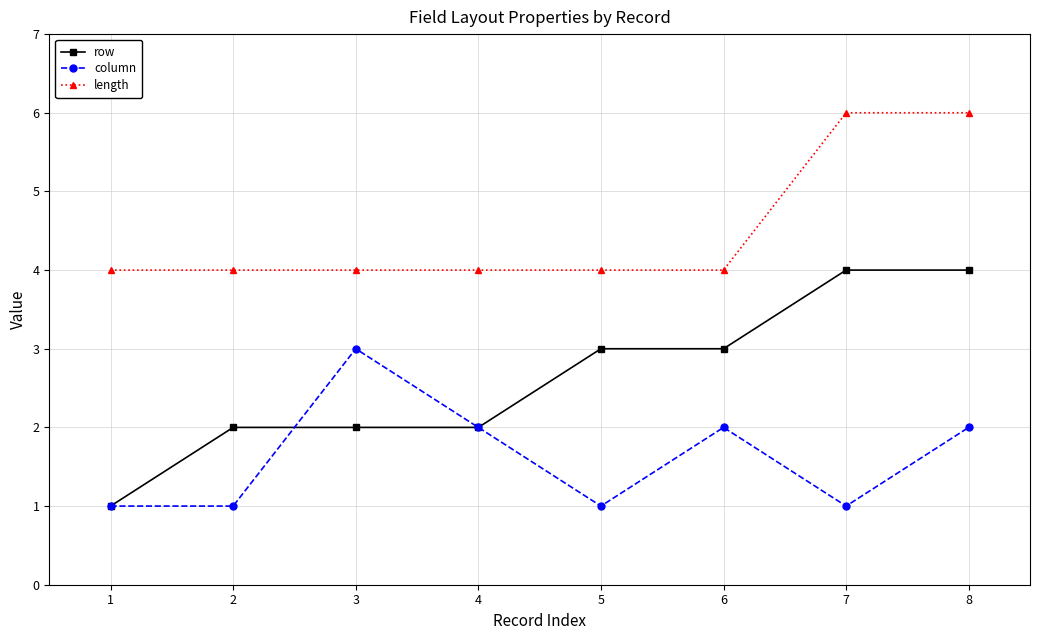

True or false: row and column cross at least once.

True